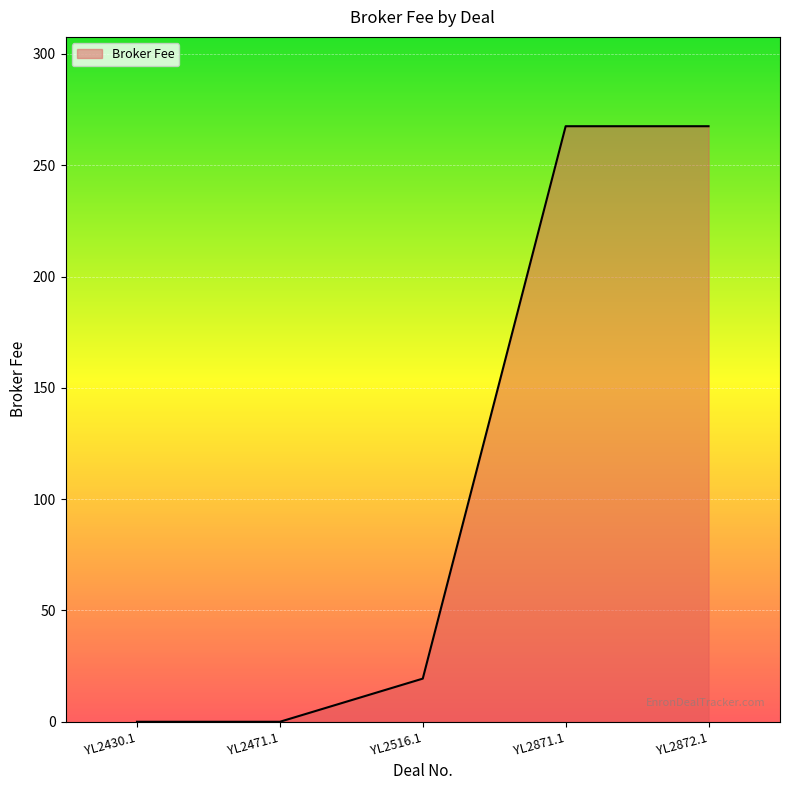

True or false: the data shows 34.7 at YL2516.1.

False